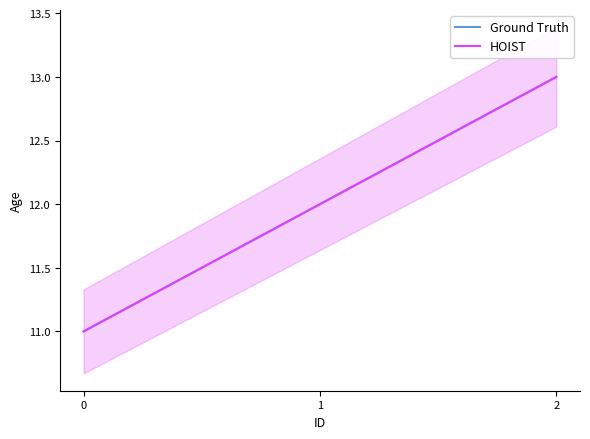

What is the difference between the maximum and minimum values in the HOIST series?

2